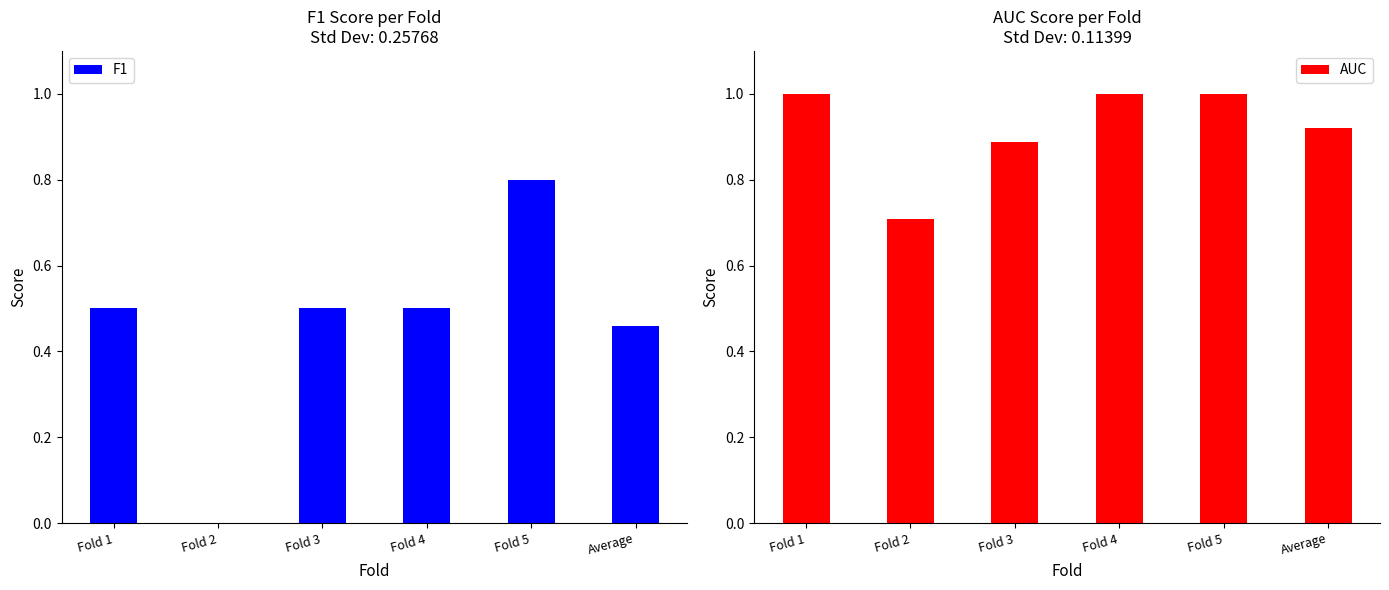

List the series in order of their overall mean, highest first.

AUC, F1